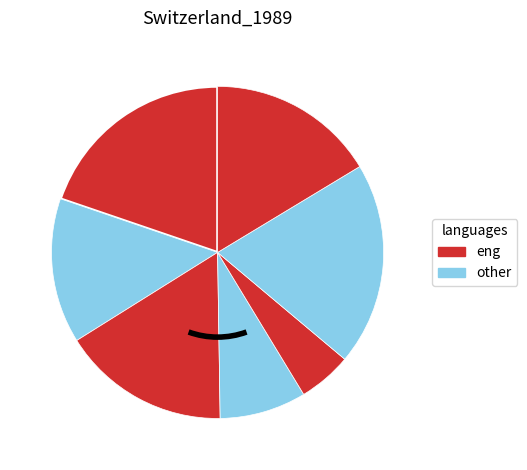

How many segments does this pie chart have?

7